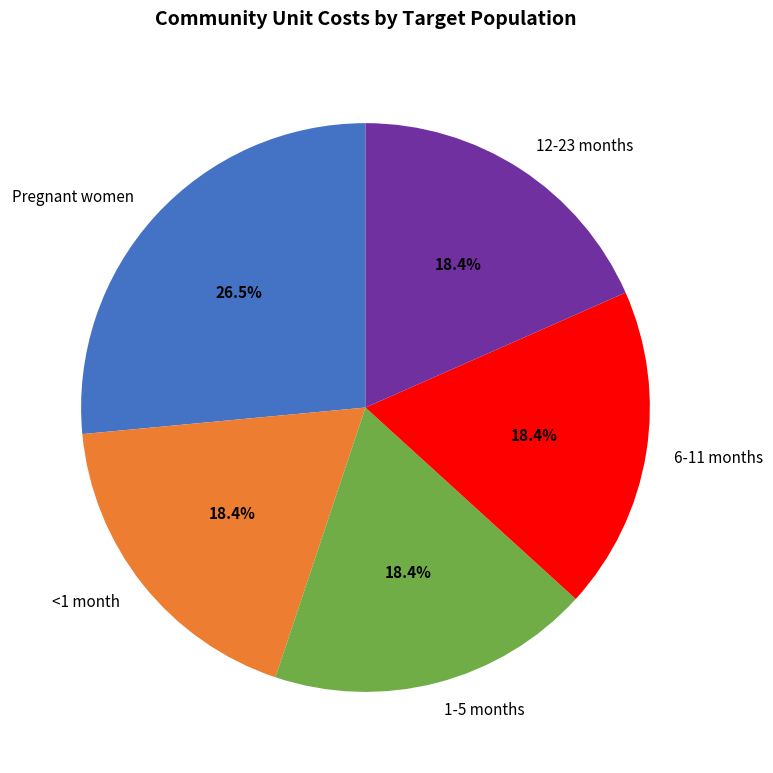

What is the largest slice in the pie chart?

Pregnant women